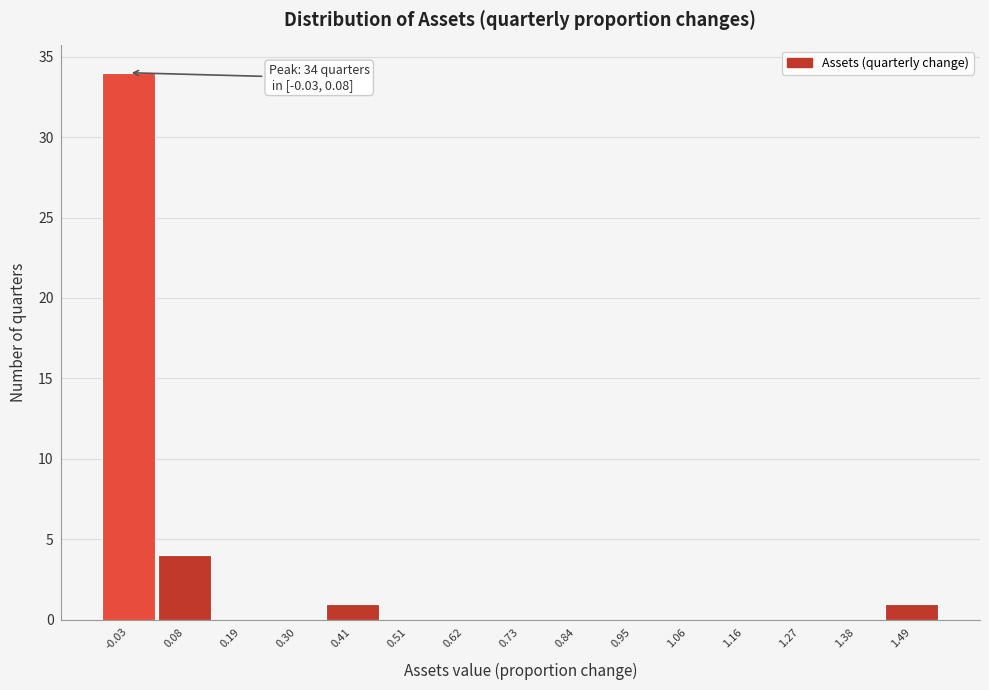

Reading right to left, extract all data points from this chart.

1.49=1	1.38=0	1.27=0	1.16=0	1.06=0	0.95=0	0.84=0	0.73=0	0.62=0	0.51=0	0.41=1	0.30=0	0.19=0	0.08=4	-0.03=34